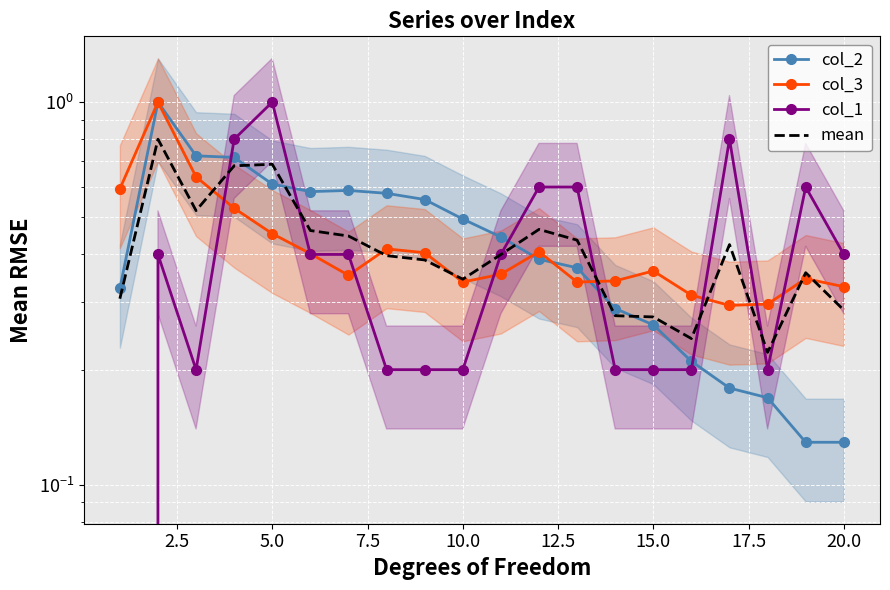

How many intersections are there between col_1 and col_3?

9